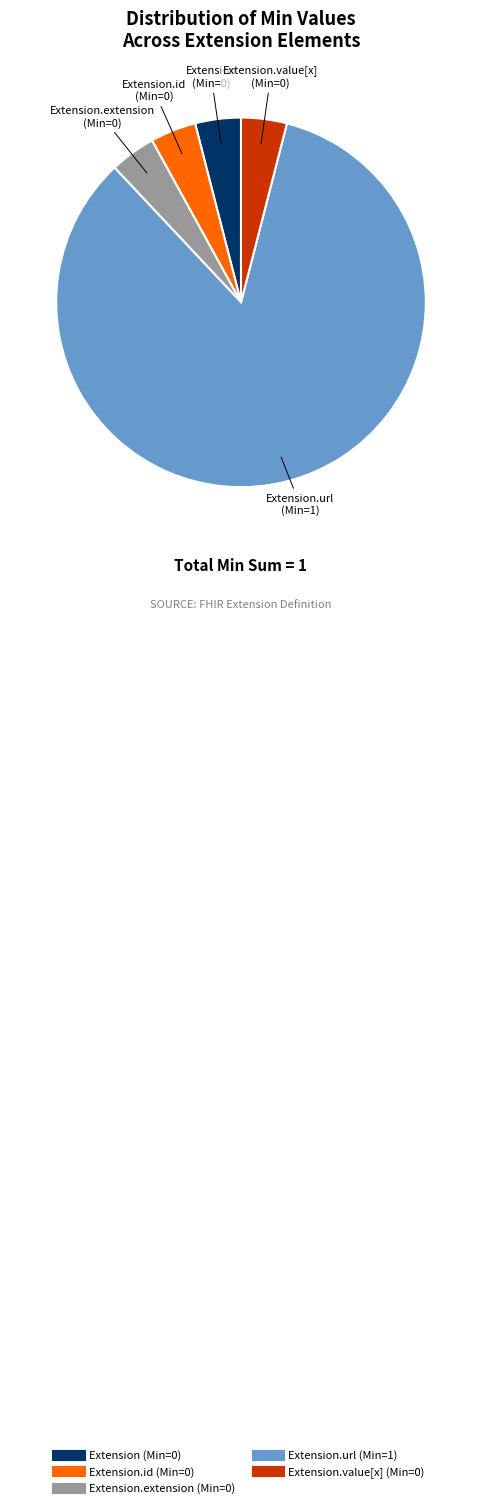

Does any single category account for the majority?

Yes